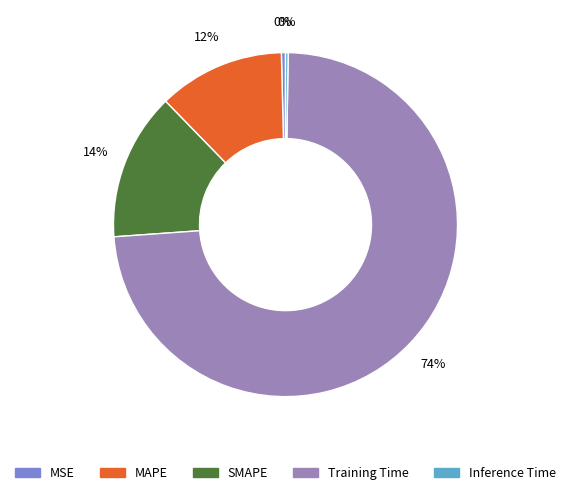

Which category accounts for the majority?

Training Time